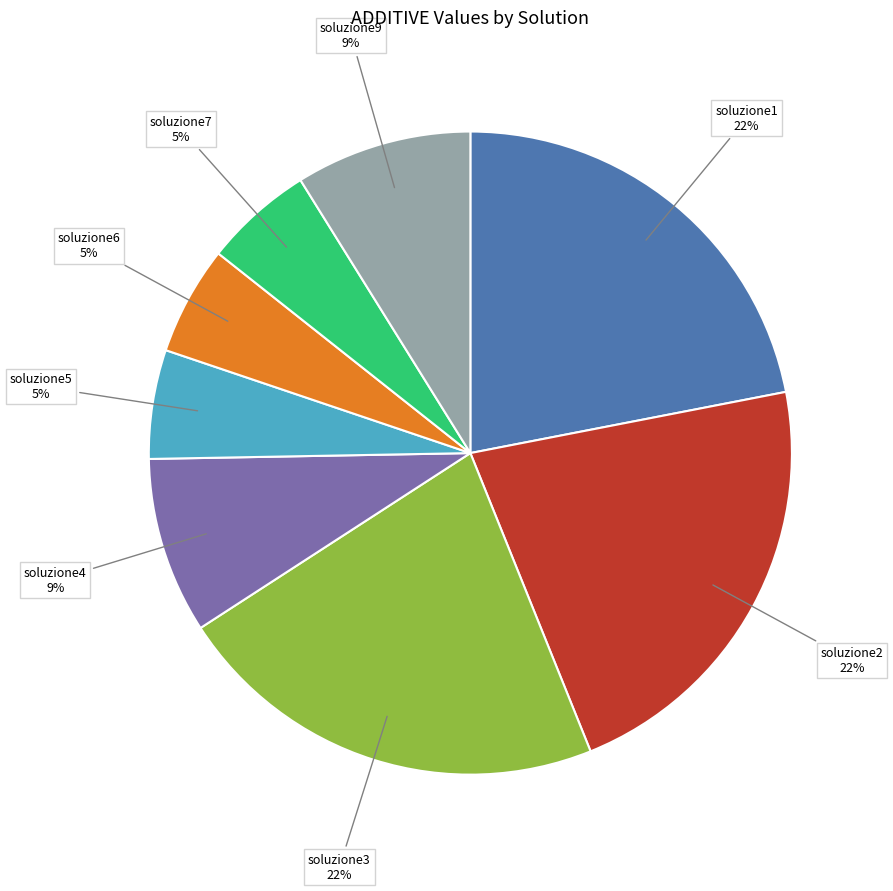

What is the ratio of the value at soluzione5 to the value at soluzione6?

1.0